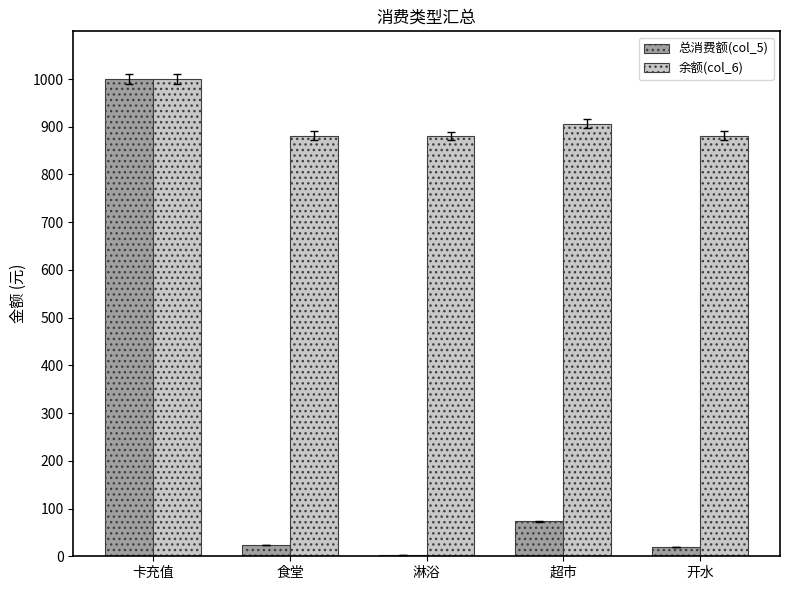

At which label does 总消费额(col_5) first exceed 23?

卡充值